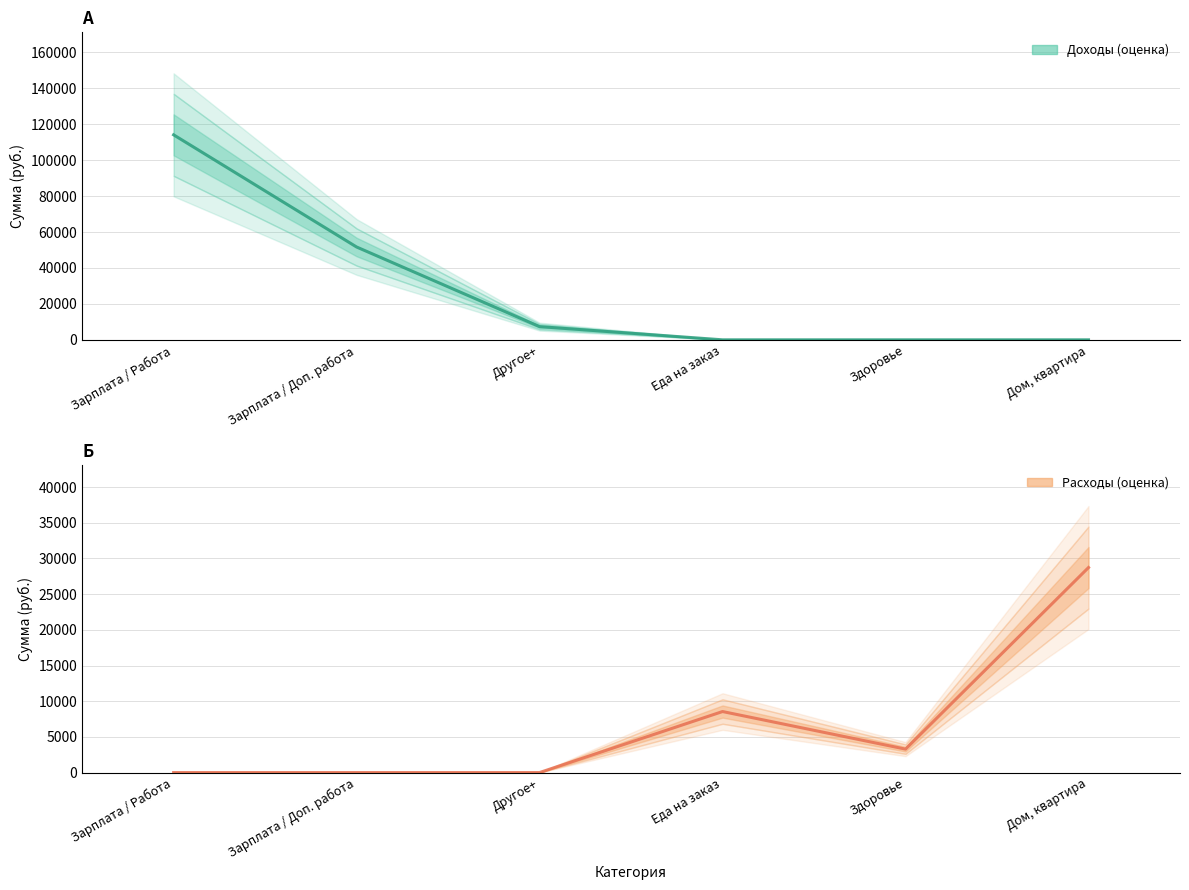

What is the label of the 3rd point from the left?

Другое+